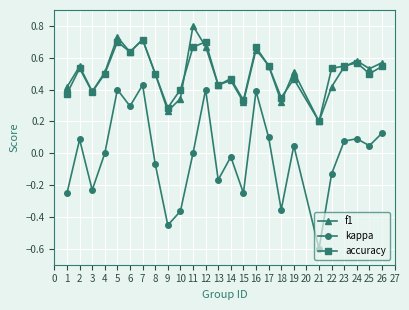

Between 11 and 17, which series saw the biggest shift?

f1